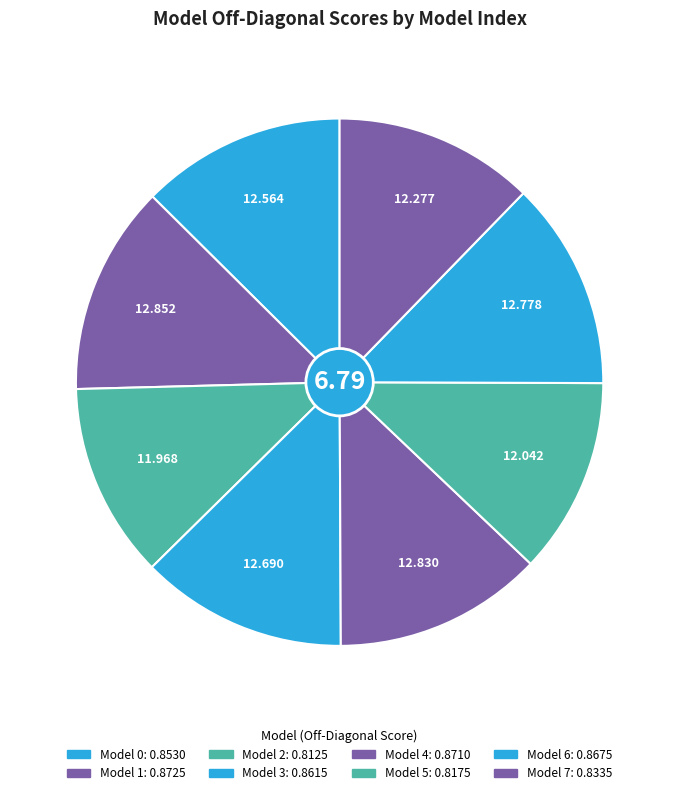

Count the number of slices in the pie.

8